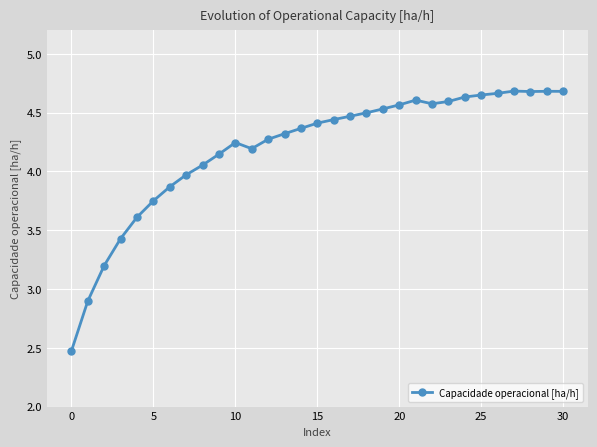

What is the smallest value displayed?

2.5